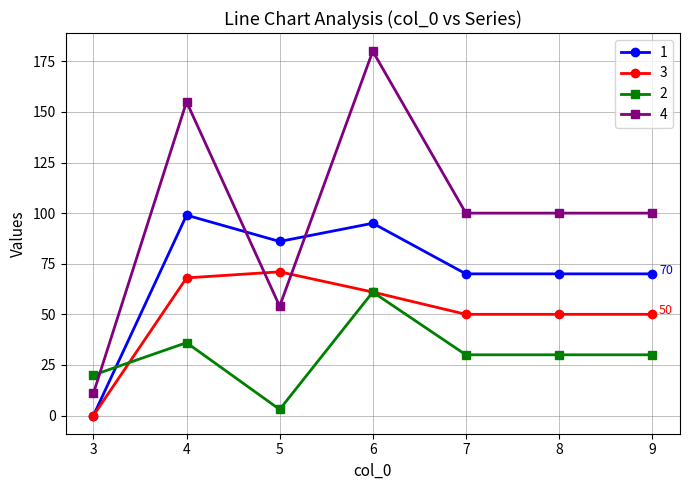

Between which two adjacent categories do 3 and 4 first intersect?

4 and 5